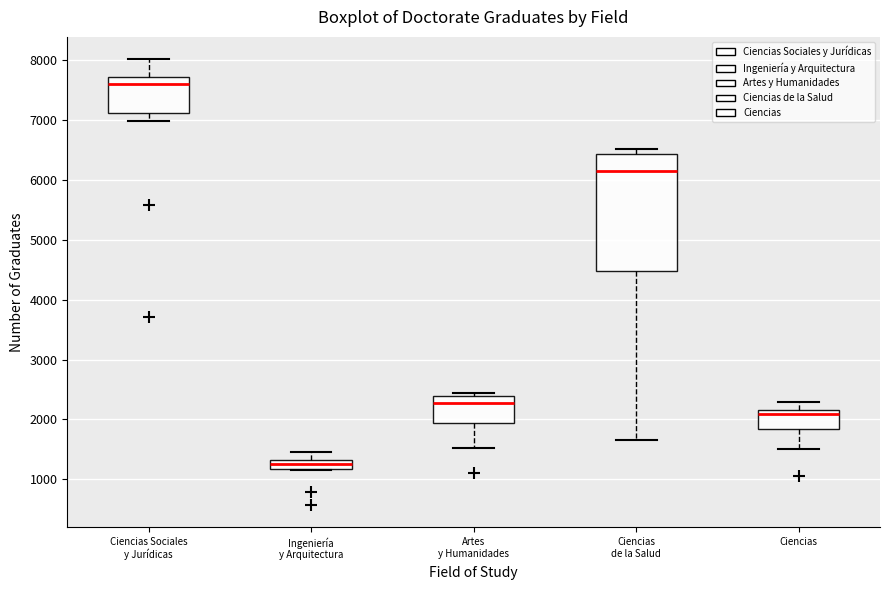

Where is the upper edge of the box for Artes y Humanidades on the y-axis? The values are not printed on the chart, so give them approximately, as read against the axis.

2400